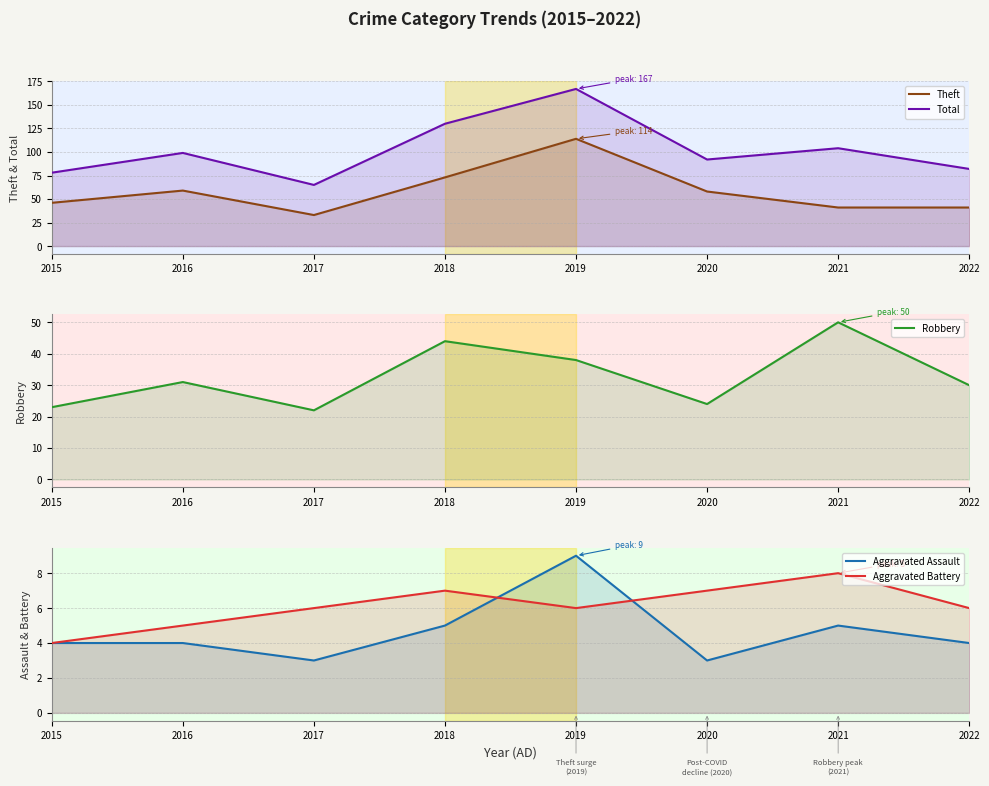

At which category is the sum across all series the highest?

2019